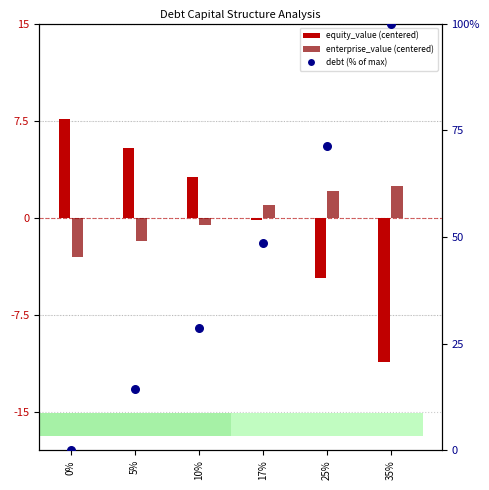

What is the total value across all series at 25%?

68.8